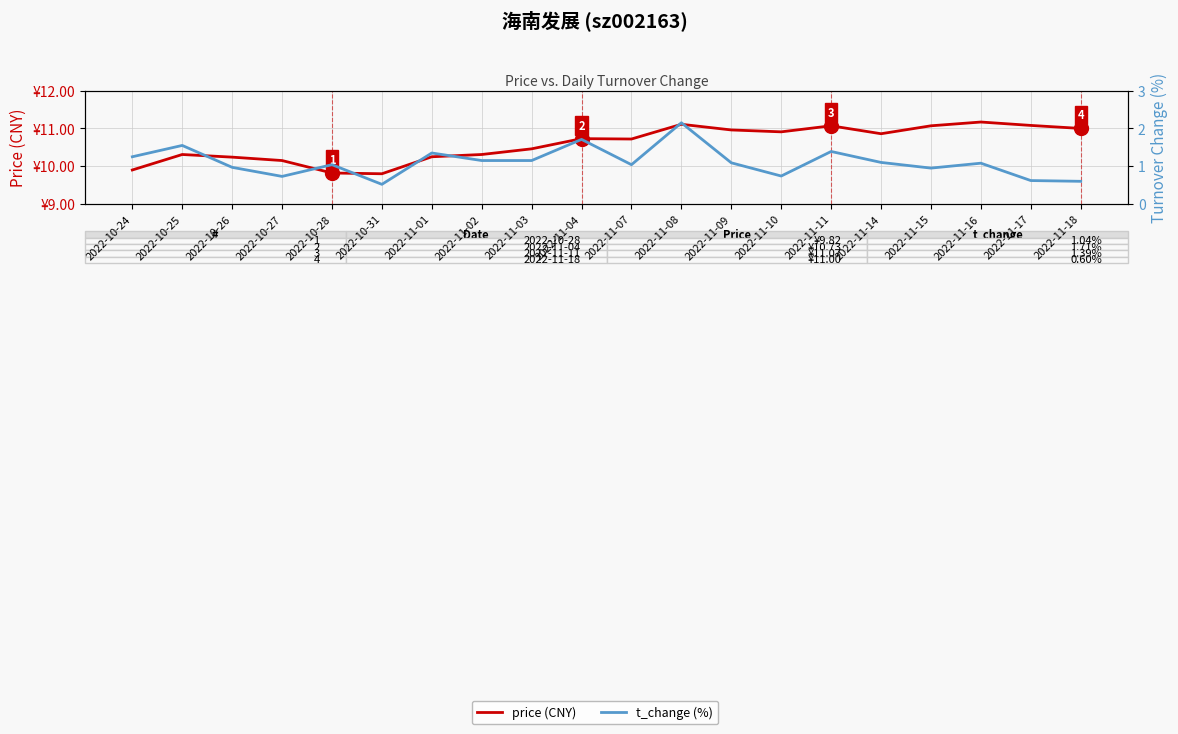

What is the sum of all t_change (%) values?

22.2